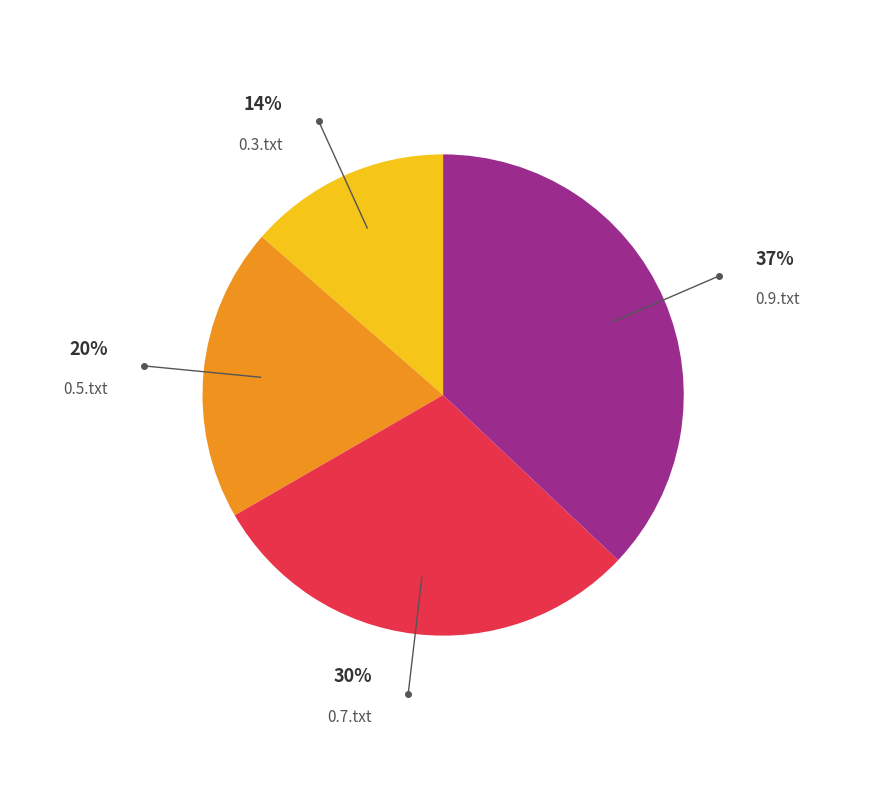

To the nearest percent, what is the difference between the largest and smallest slice percentages?

23%